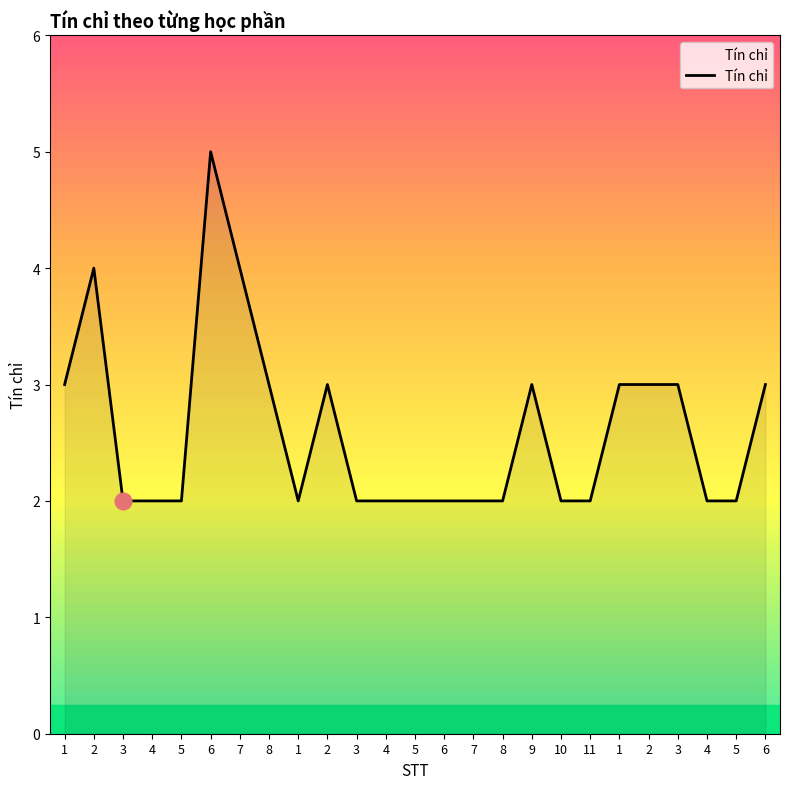

How many lines are shown in the chart?

1